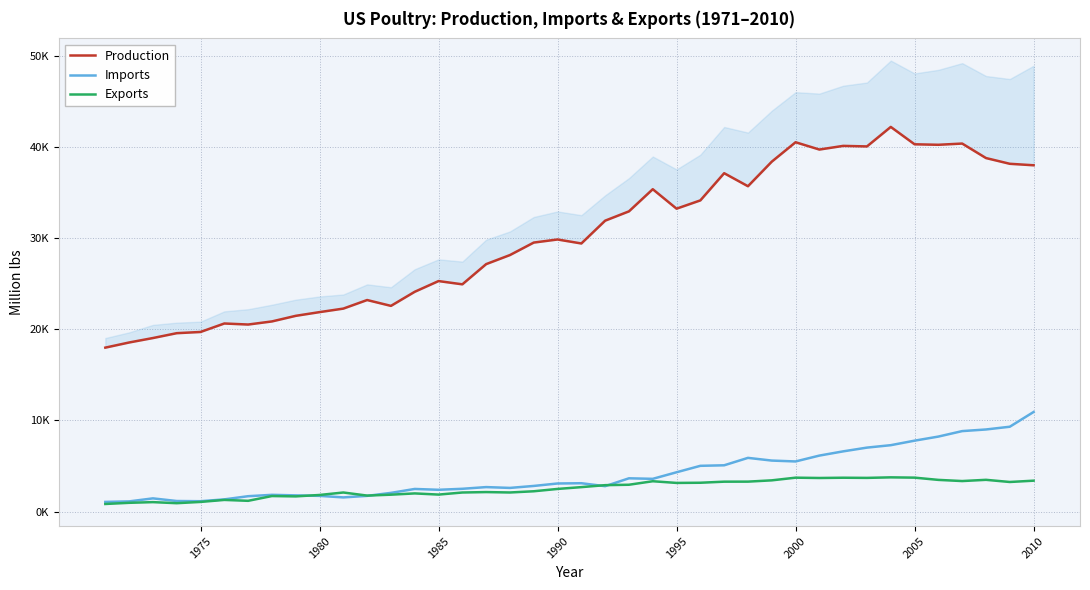

True or false: Exports has a value of 1411.9 at 32.

False